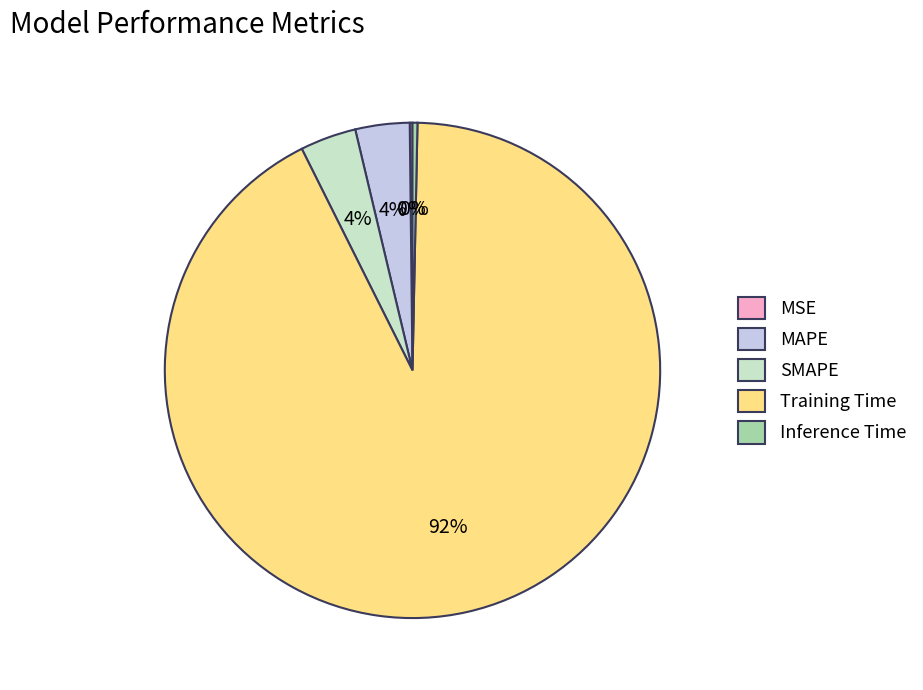

To the nearest percent, what is the combined percentage of SMAPE and Training Time?

96%